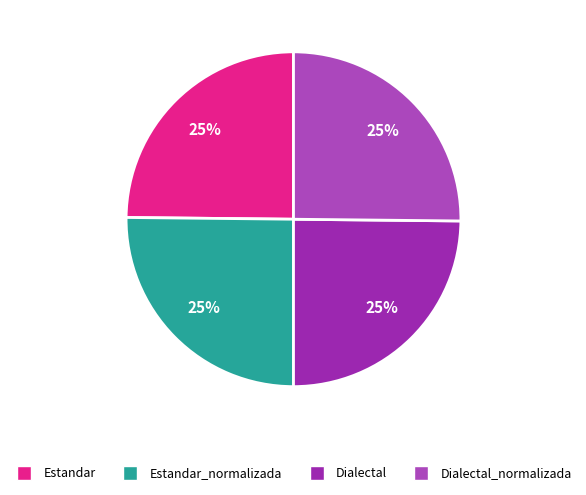

What is the smallest slice in the pie chart?

Estandar